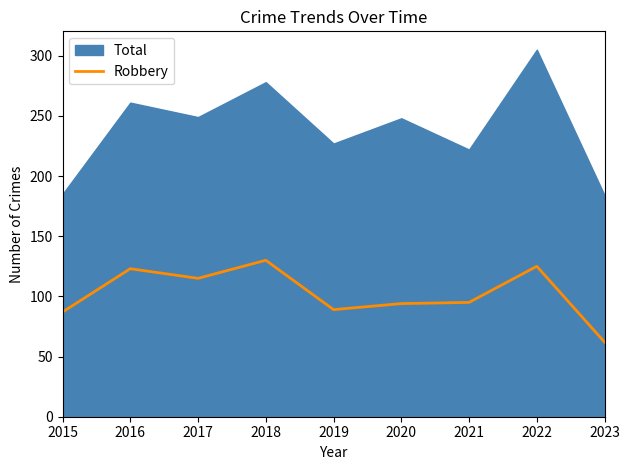

What is the highest value of the Robbery series?

130